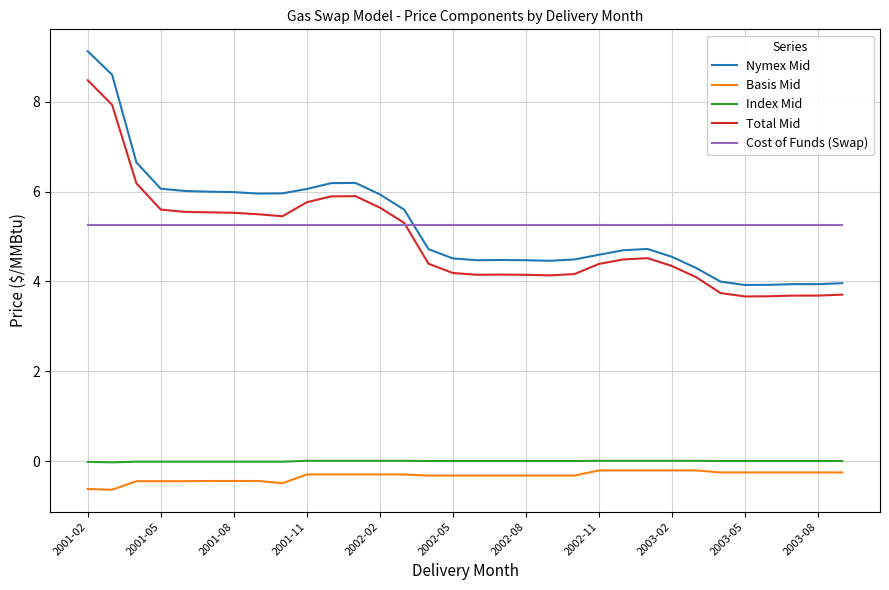

How many lines are shown in the chart?

5